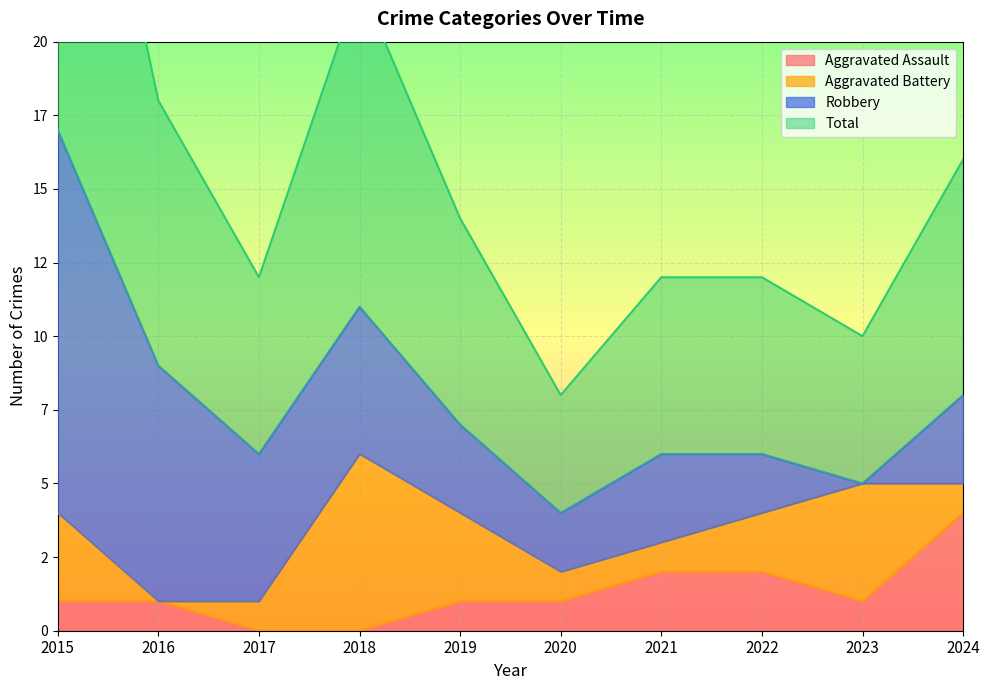

Which series has the largest total across all categories?

Total